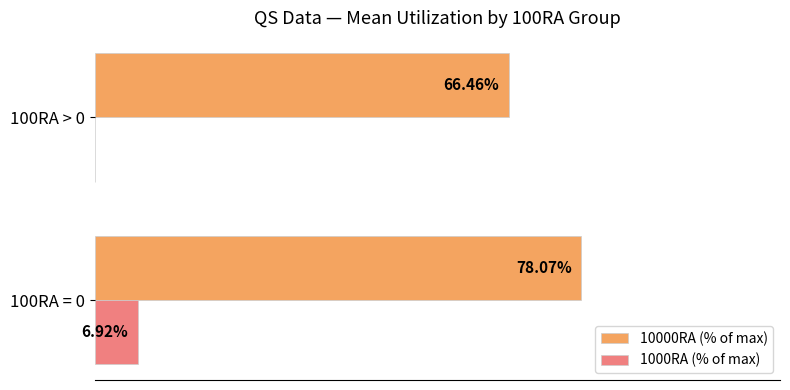

Is the value of 1000RA (% of max) at 100RA = 0 greater than the value of 10000RA (% of max) at 100RA > 0?

No